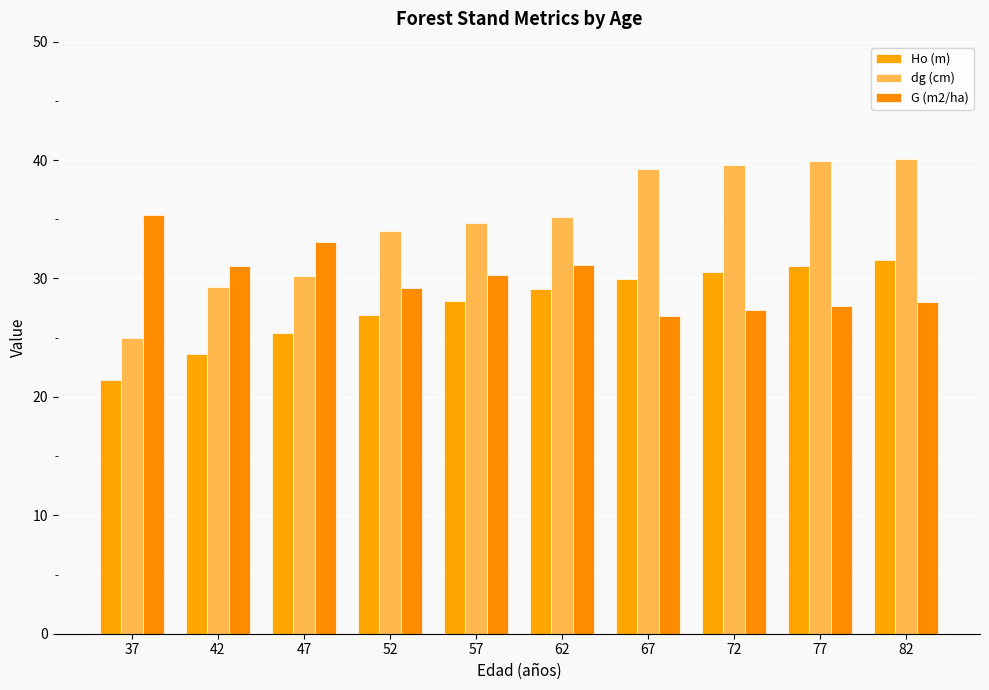

List the series in order of their peak value, highest first.

dg (cm), G (m2/ha), Ho (m)